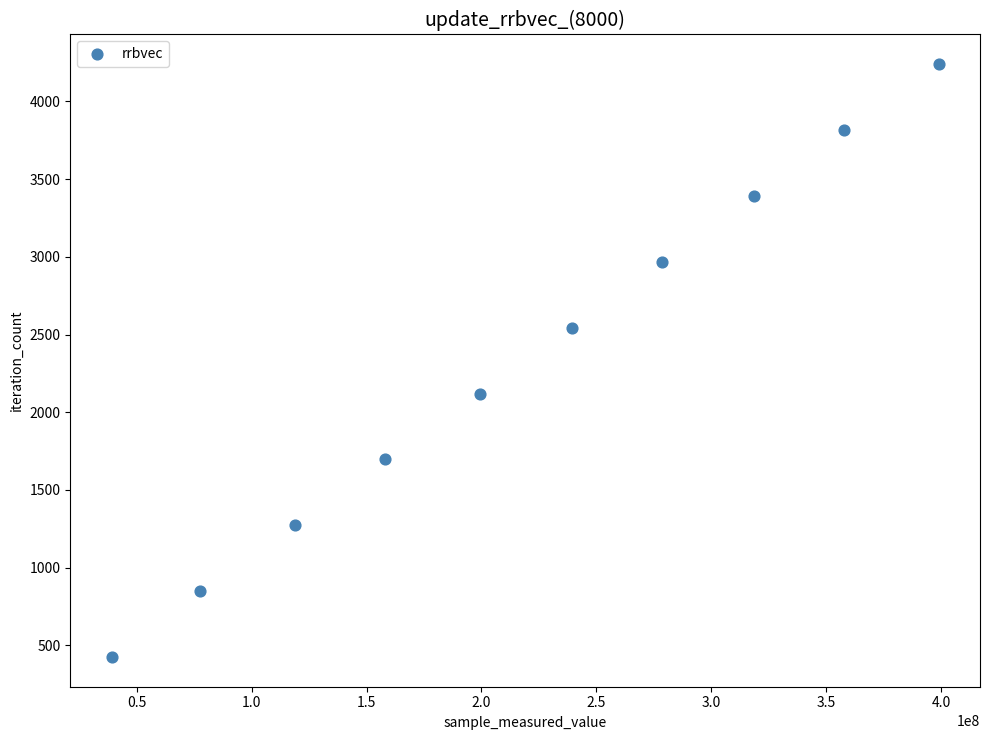

What is the range of Y values (max minus min)?

3816